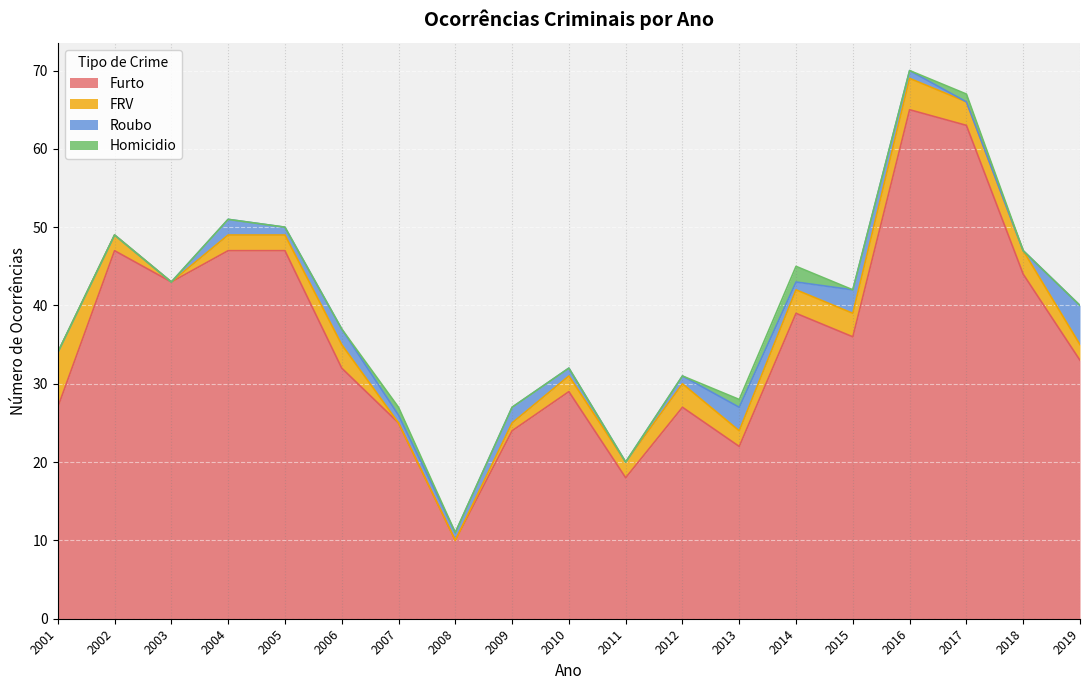

How many values in the FRV series are below 2?

4